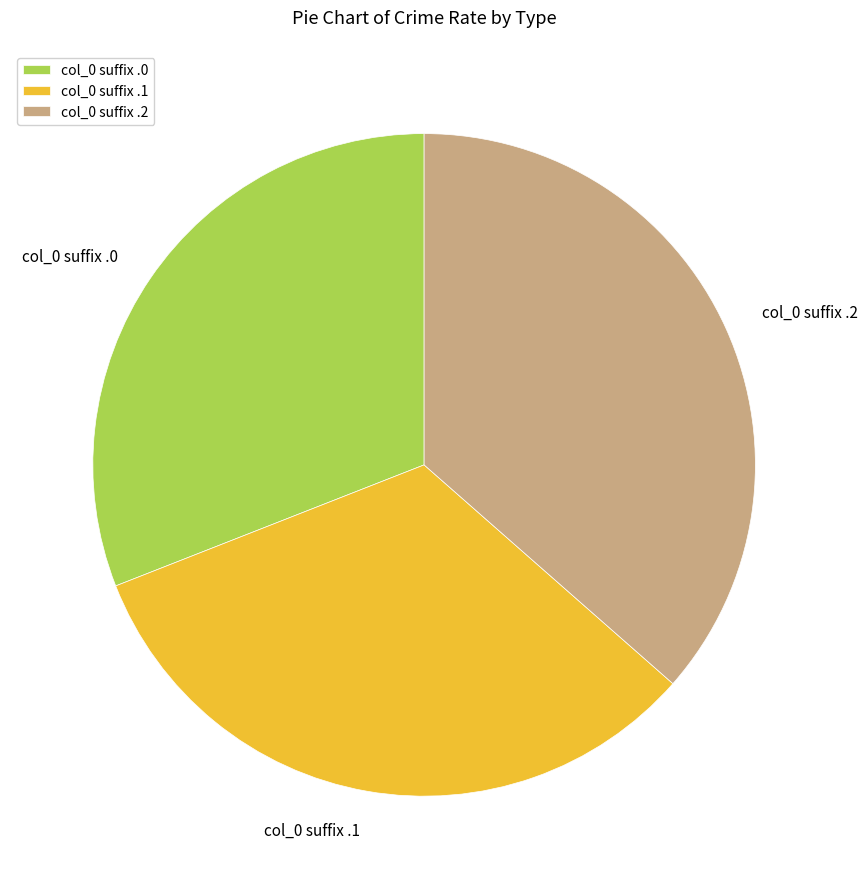

Which category has the smallest portion of the pie?

col_0 suffix .0